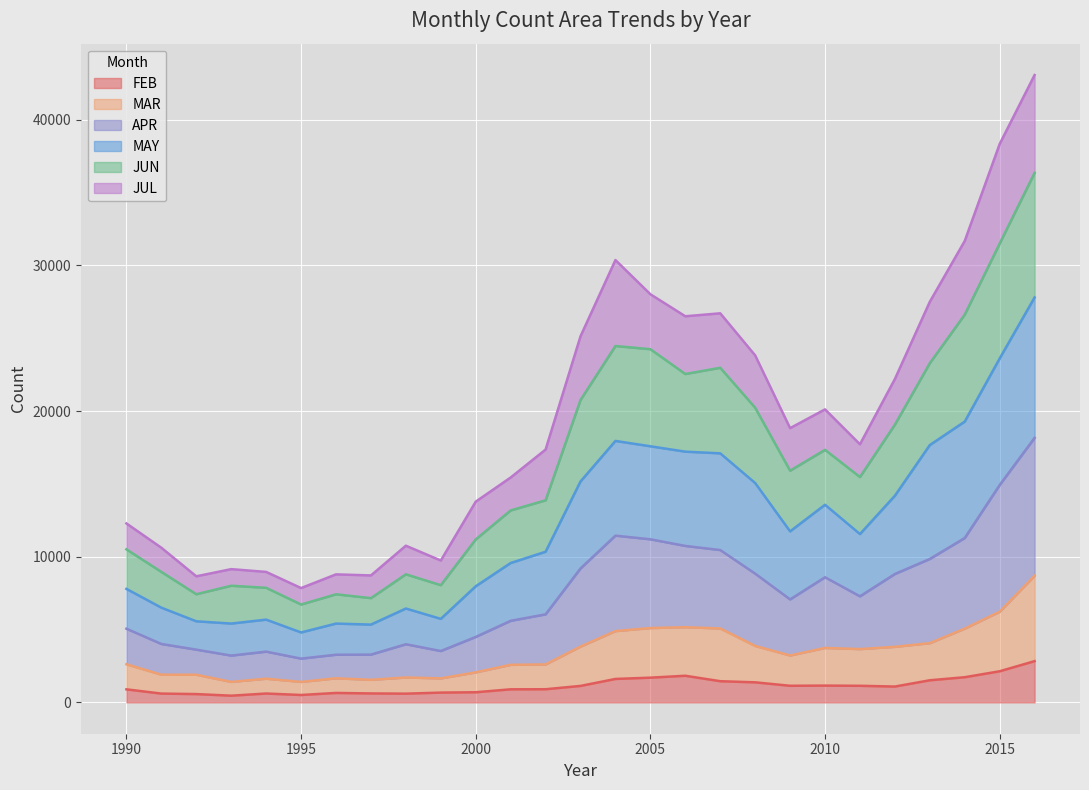

What is the smallest value displayed?

458